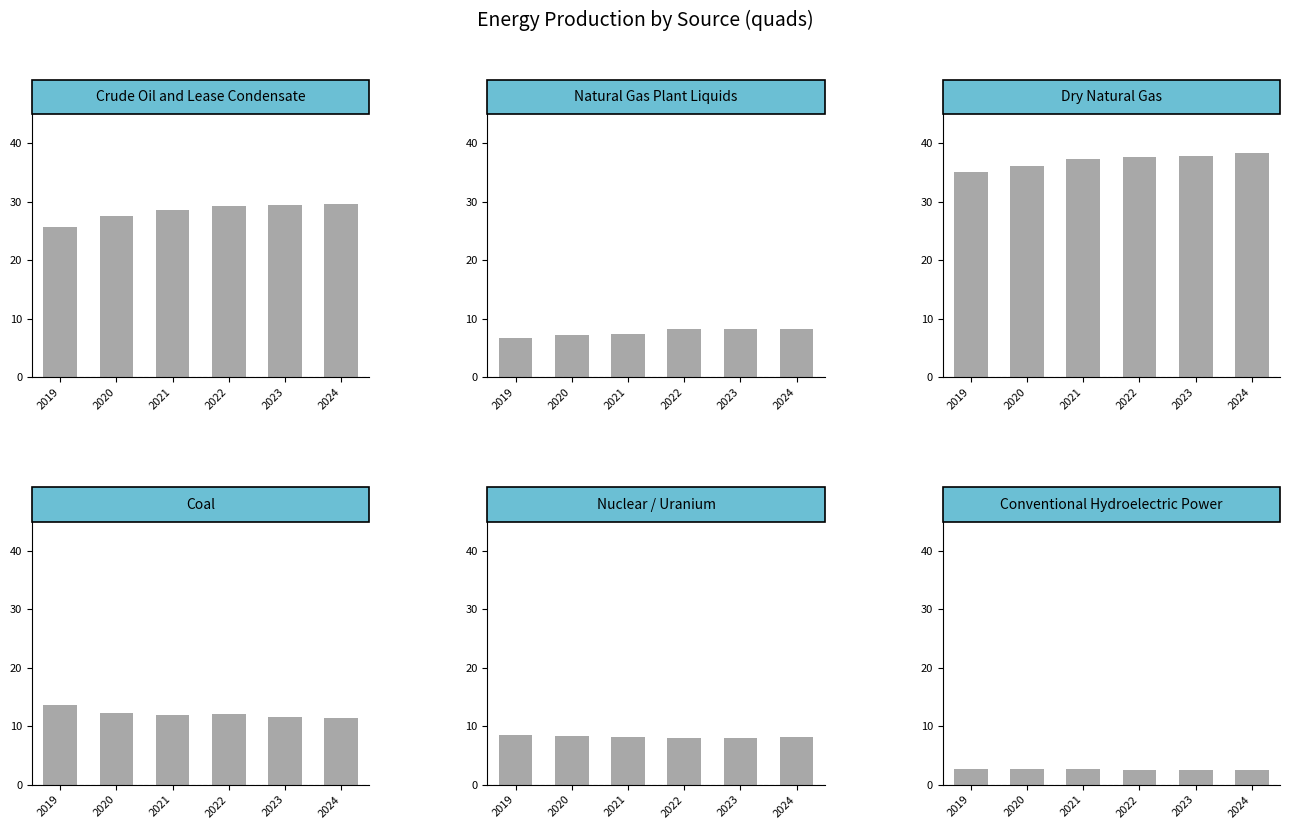

How many distinct data groups are displayed?

6